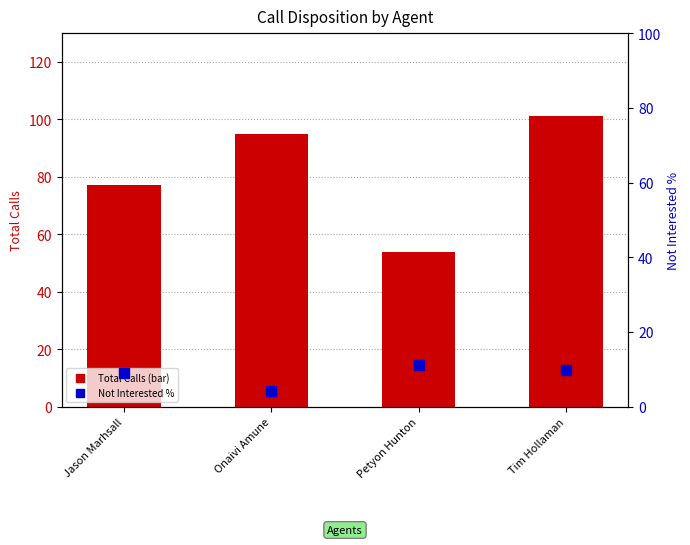

What is the total value across all series at Tim Hollaman?

110.9